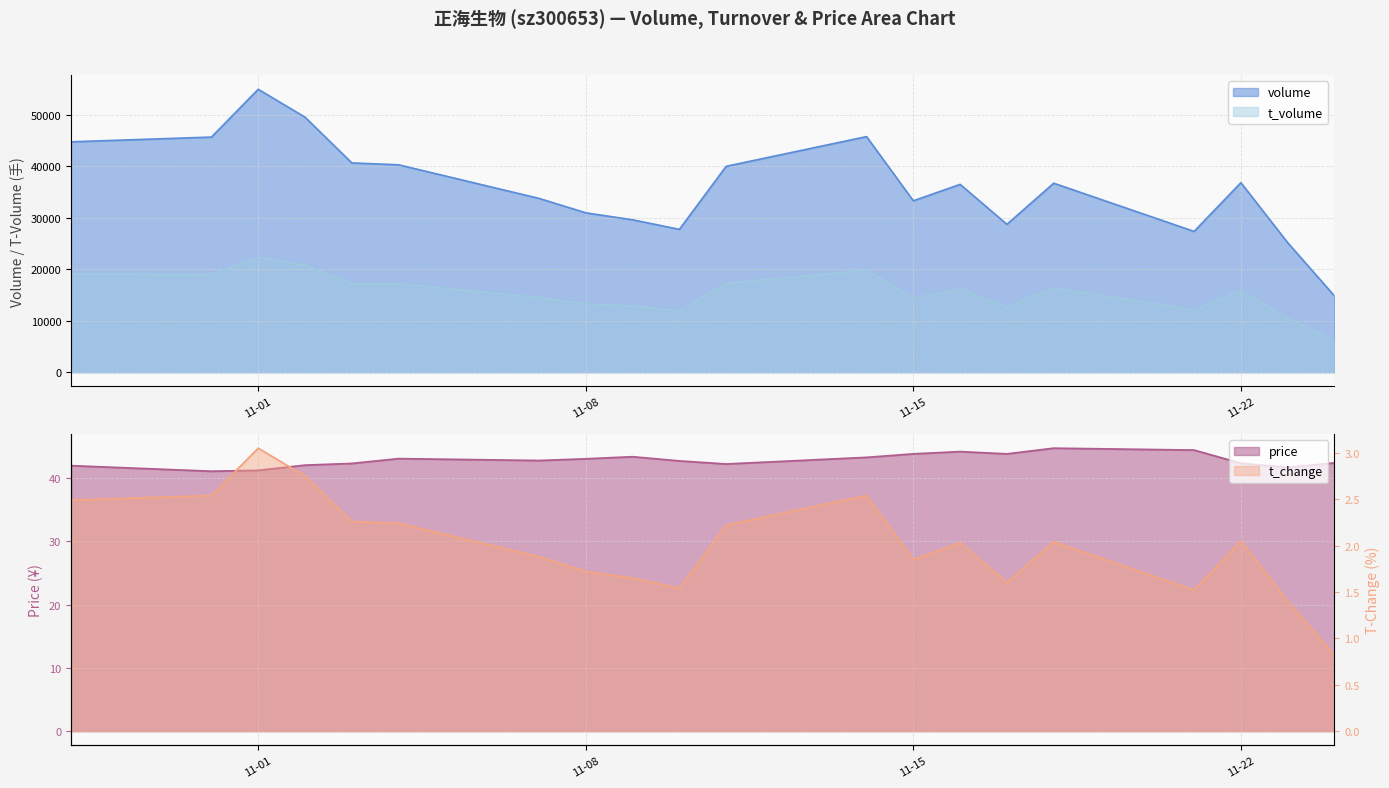

What is the label of the 4th point from the left?

2022-11-02